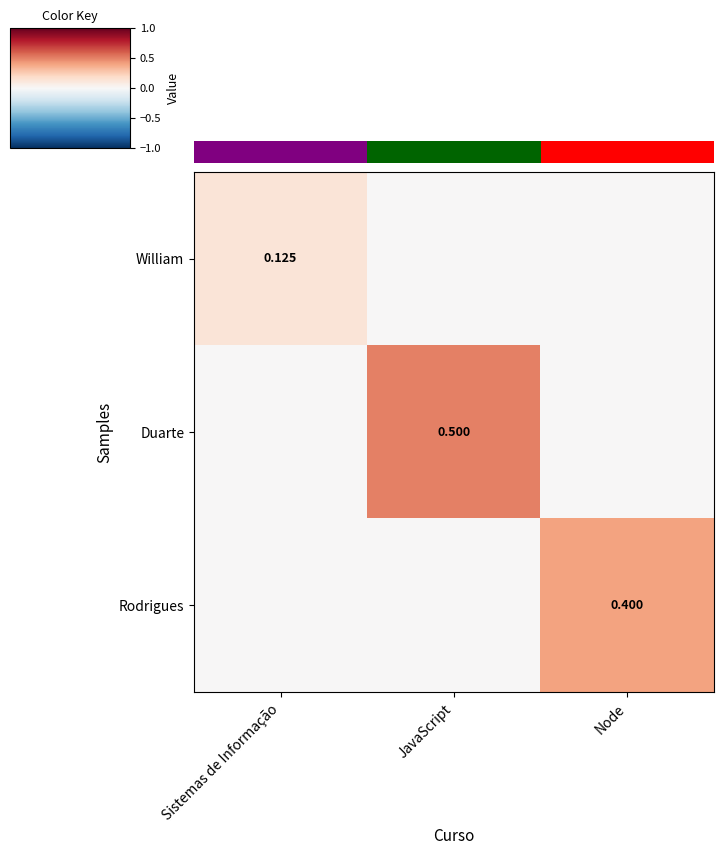

Is the value of Rodrigues at Node greater than the value of Duarte at JavaScript?

No